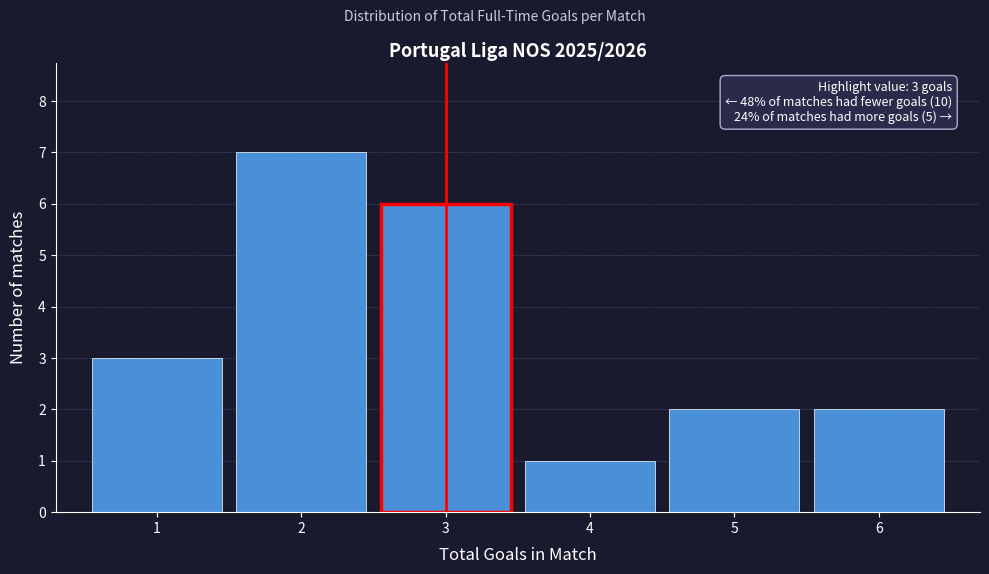

Which range on the x-axis has the tallest bar?

1.5 to 2.5